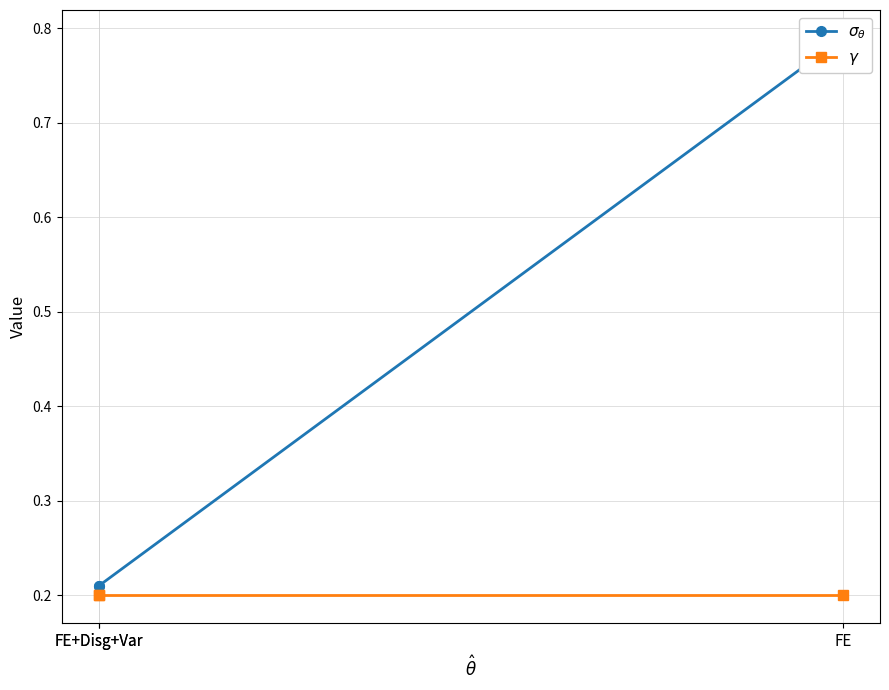

Which category has the highest value in the $\gamma$ series?

FE